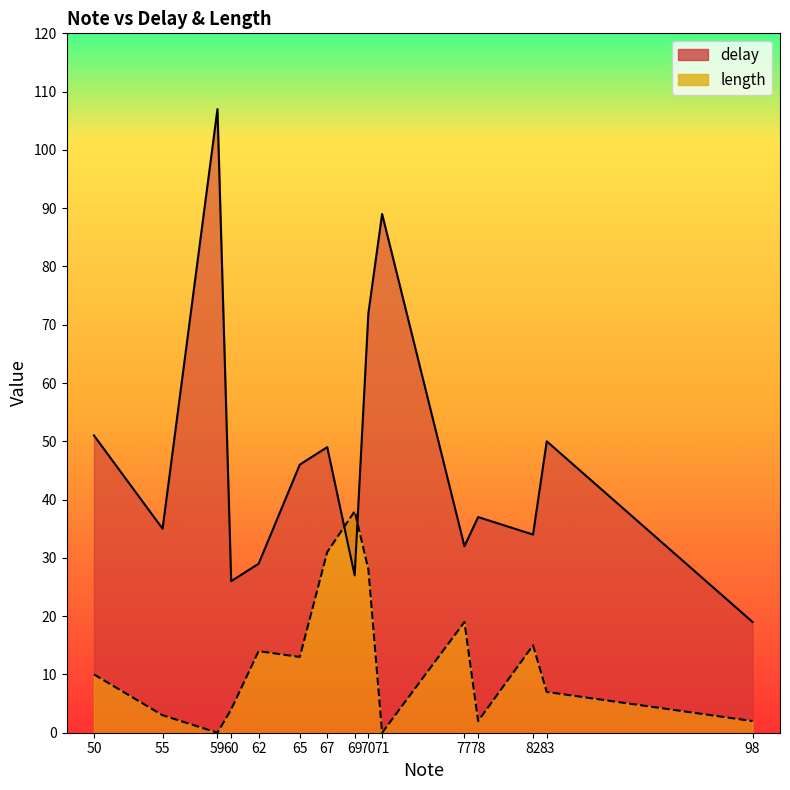

What are all the series names shown in the legend?

delay, length